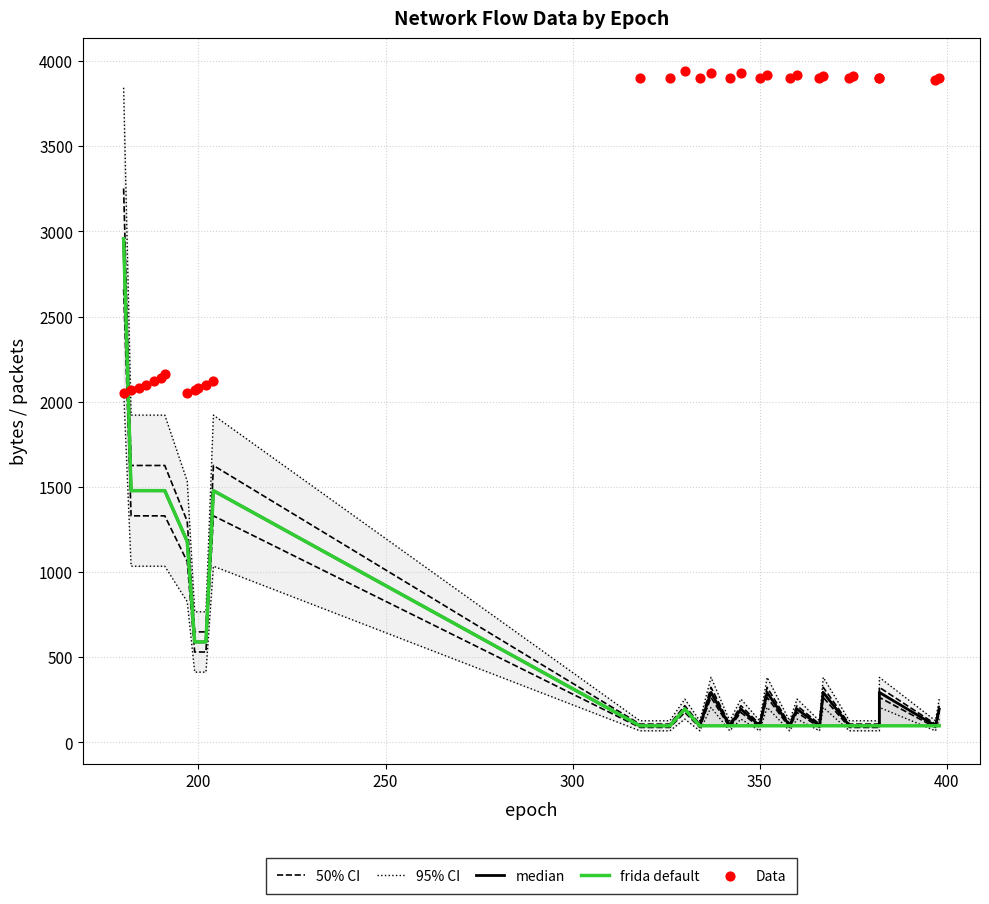

Which series reaches the maximum Y coordinate?

Data